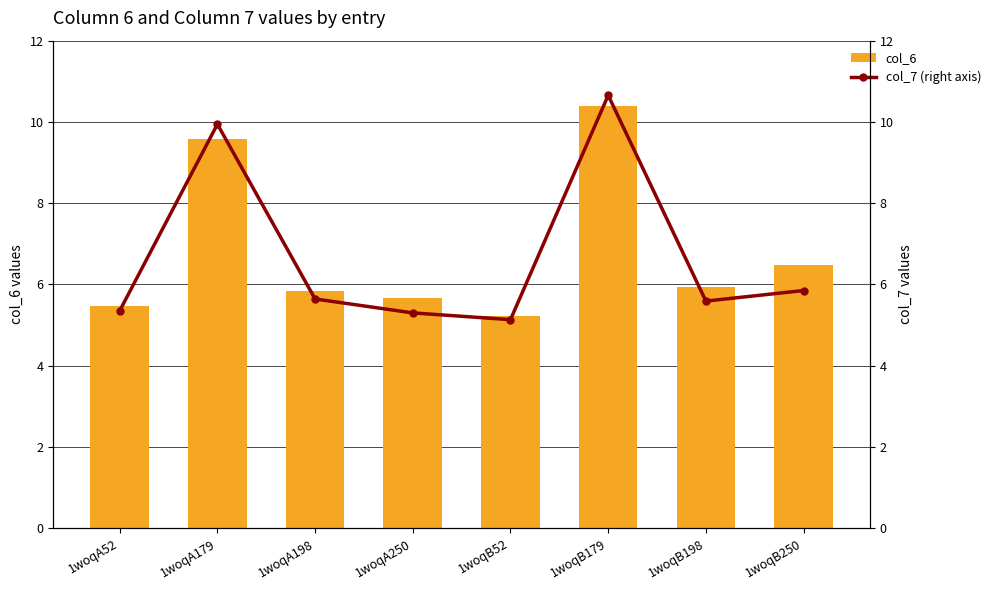

Reading right to left, extract all data points from this chart.

col_6: 6.5	5.9	10.4	5.2	5.7	5.8	9.6	5.5
col_7: 5.9	5.6	10.7	5.1	5.3	5.6	9.9	5.4